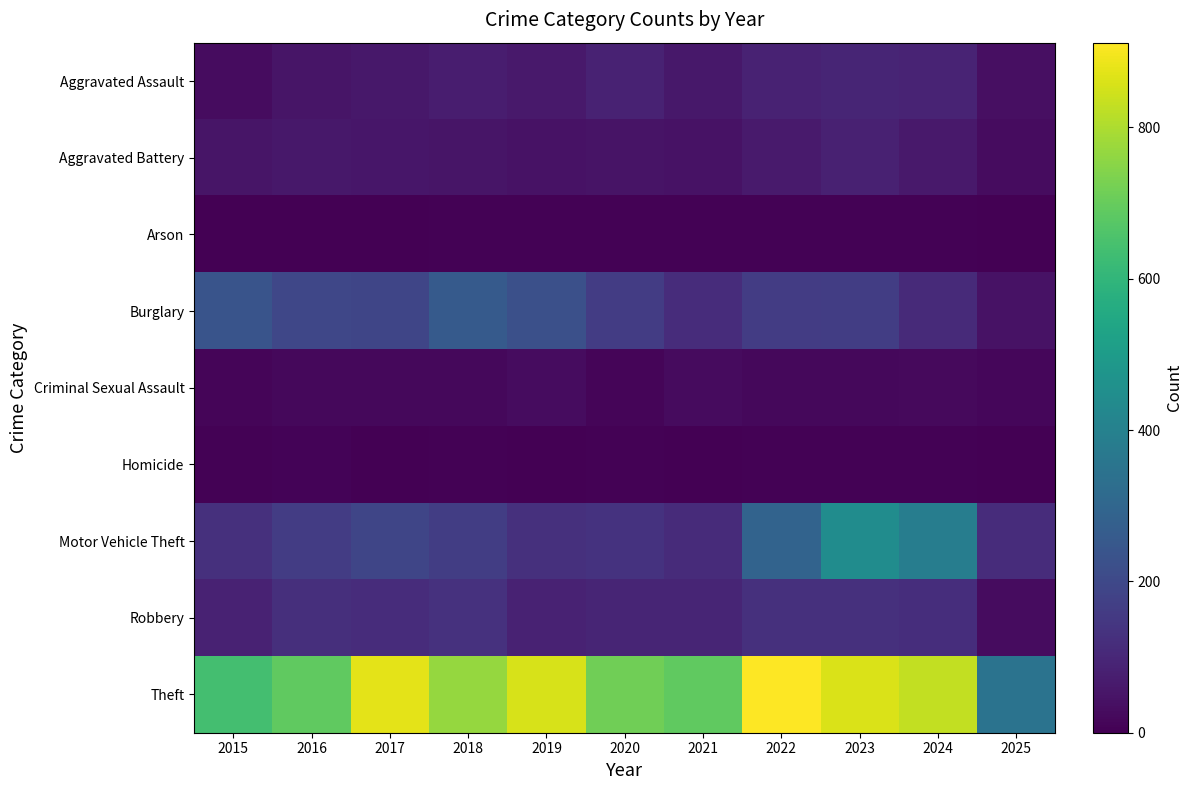

How many distinct data groups are displayed?

9